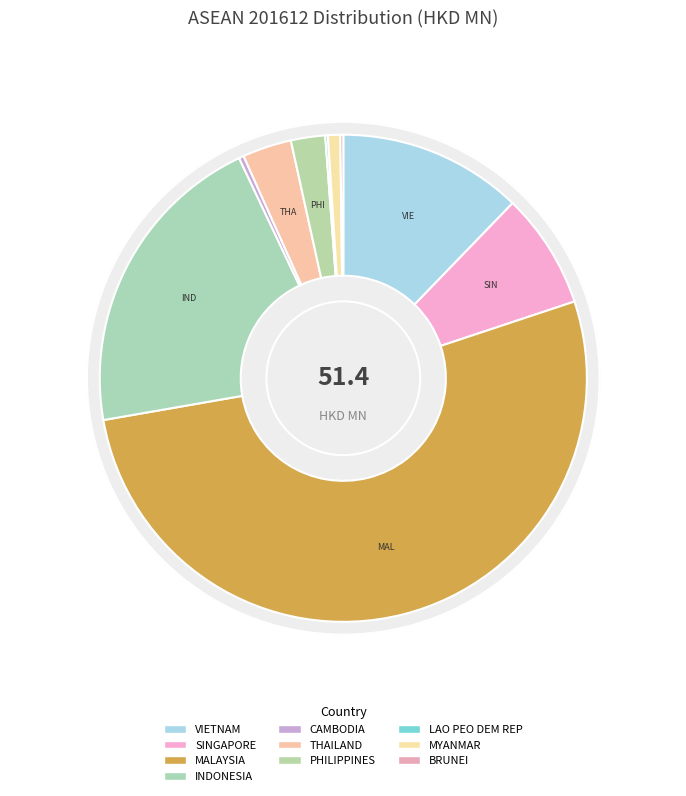

What percentage do PHILIPPINES and THAILAND together represent?

5.5%